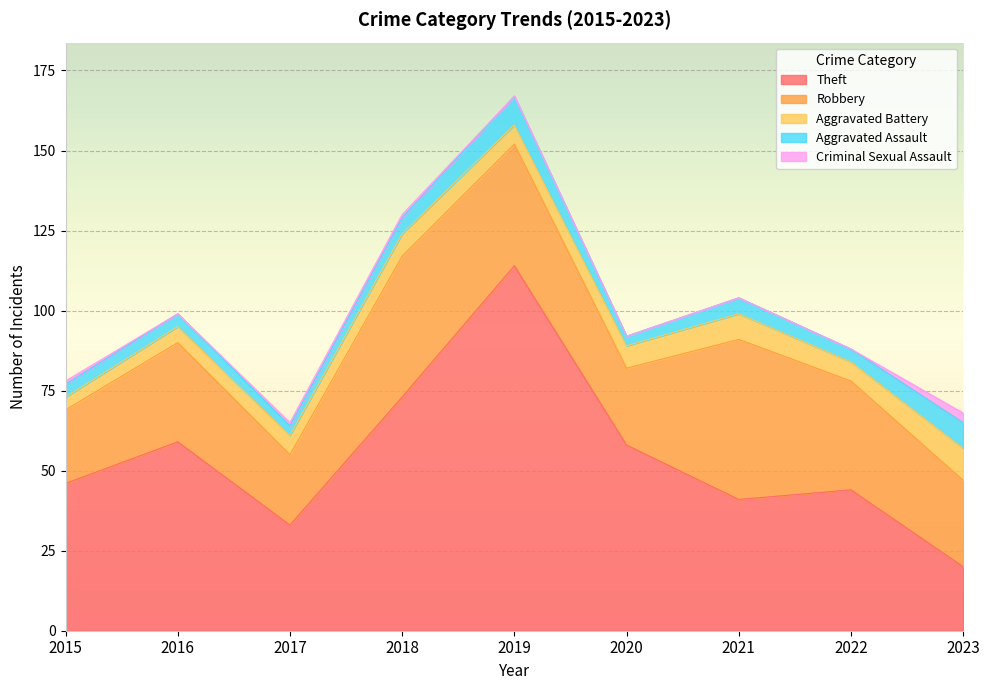

What is the average value of the Criminal Sexual Assault series?

1